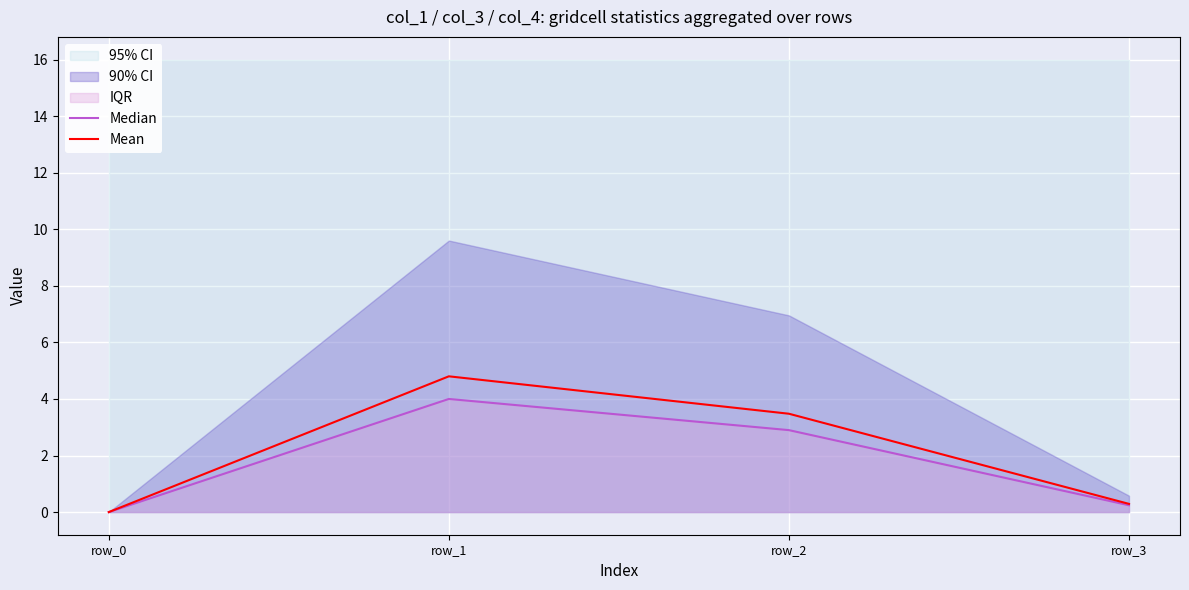

How many positive values does the Median series have?

3